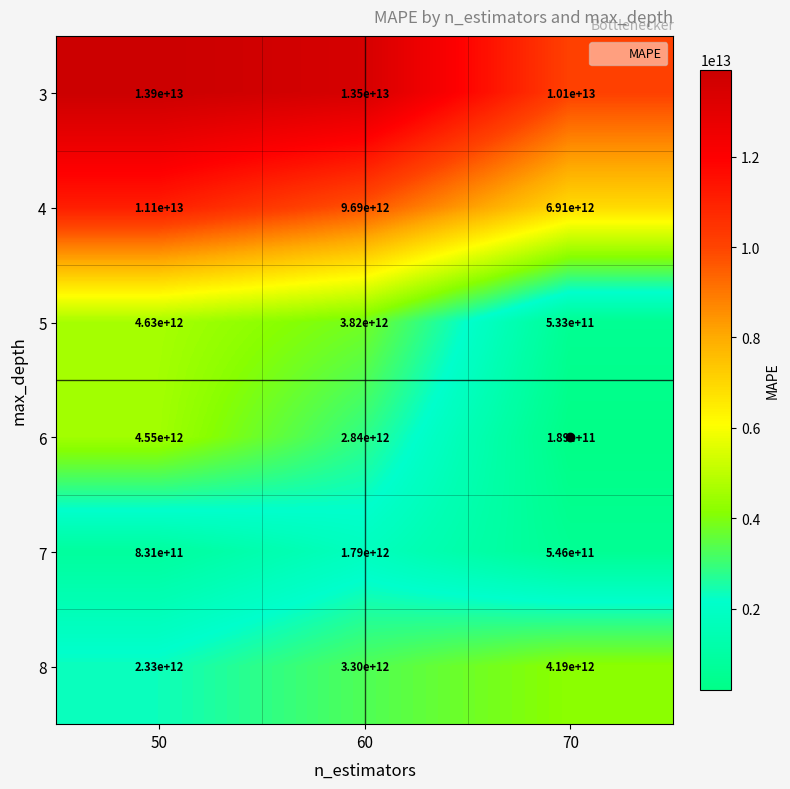

Which series has the largest total across all categories?

3